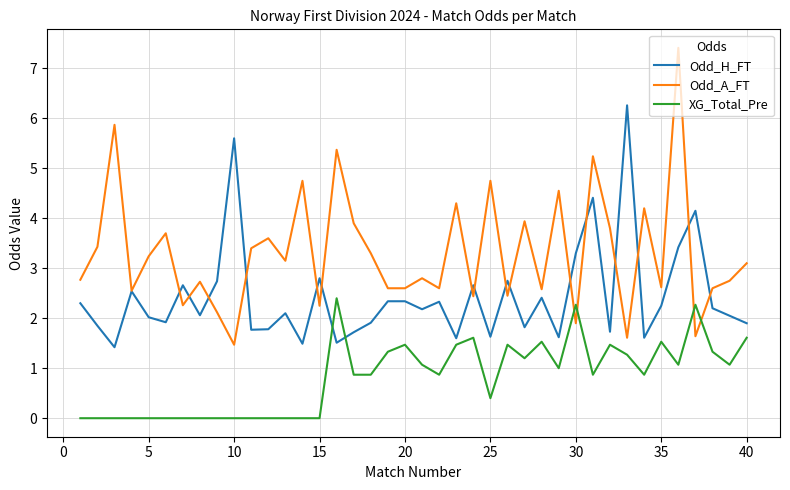

Which series has the largest range (max minus min)?

Odd_A_FT